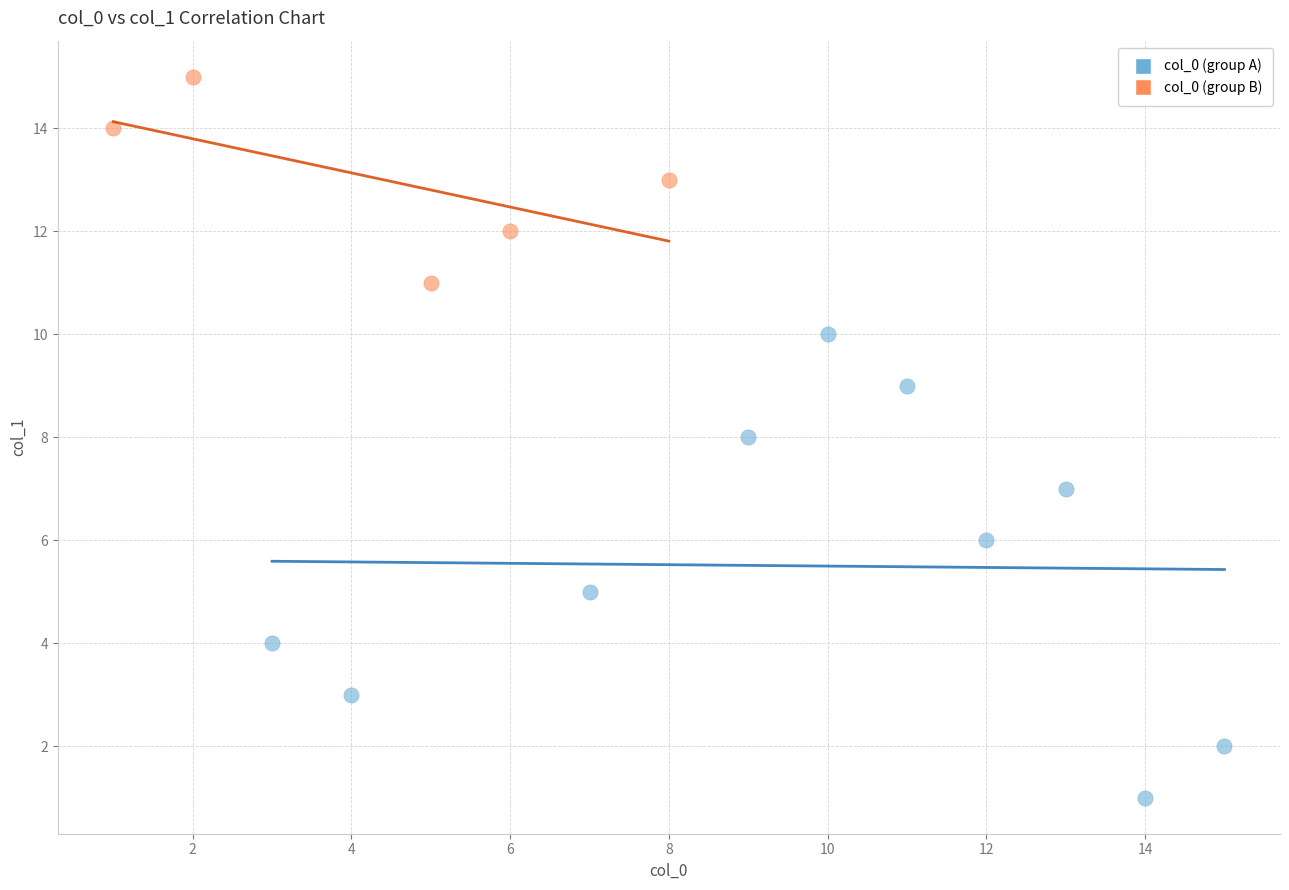

Which series contains the highest Y value?

col_0 (group B)